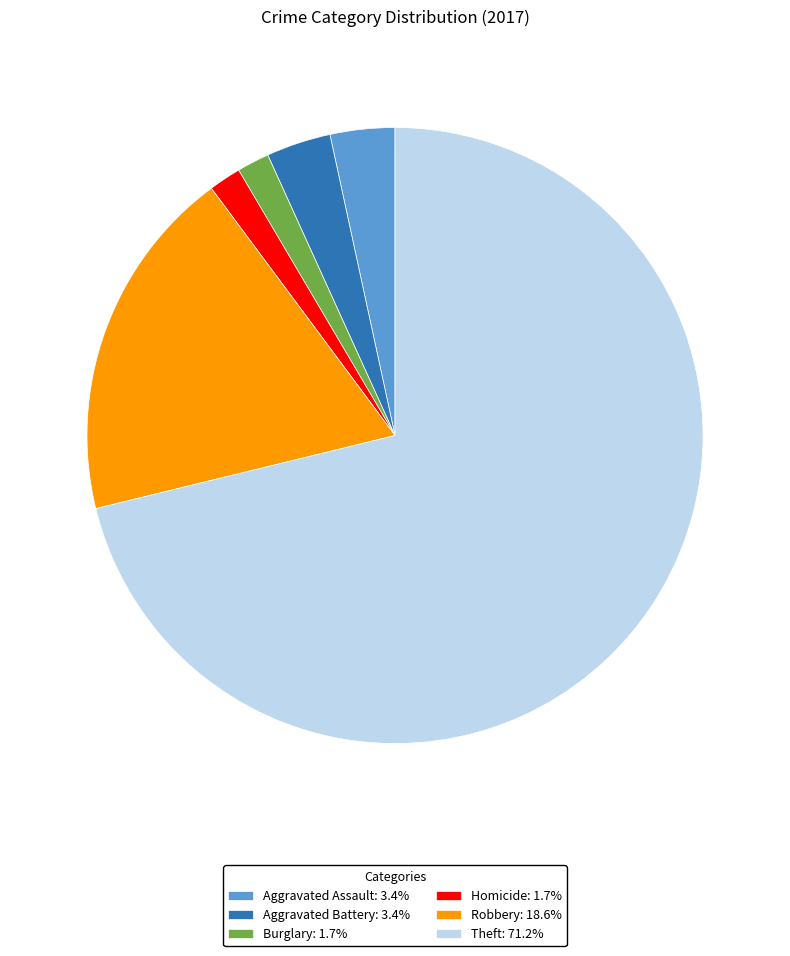

Is there a majority slice in this chart?

Yes